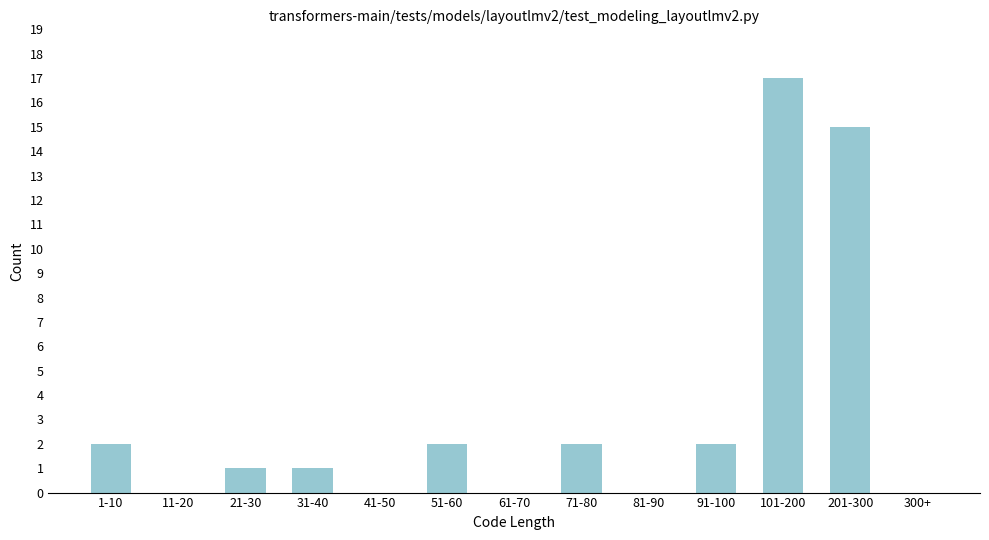

Reading left to right, what are all the values shown in this chart?

1-10=2	11-20=0	21-30=1	31-40=1	41-50=0	51-60=2	61-70=0	71-80=2	81-90=0	91-100=2	101-200=17	201-300=15	300+=0